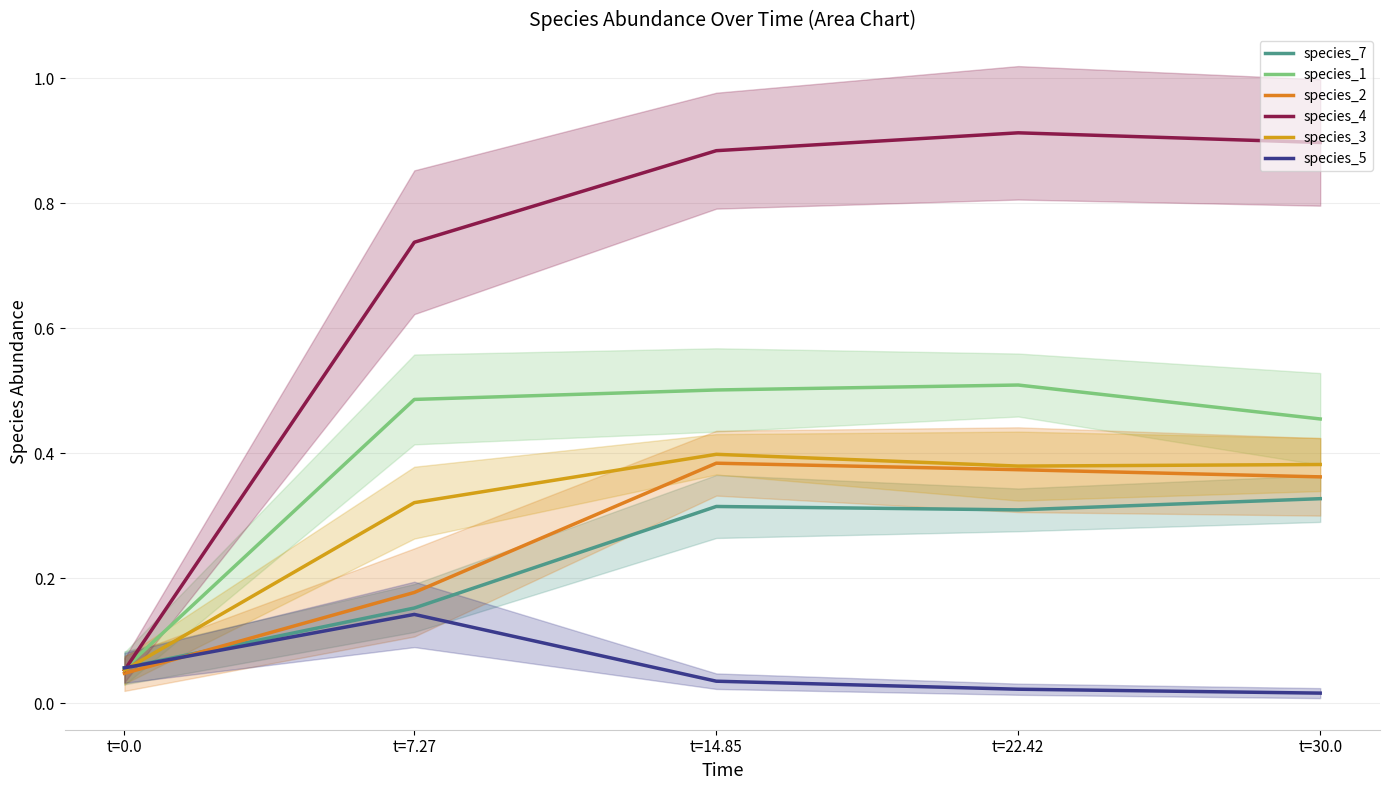

What is the sum of all species_1 values?

2.0